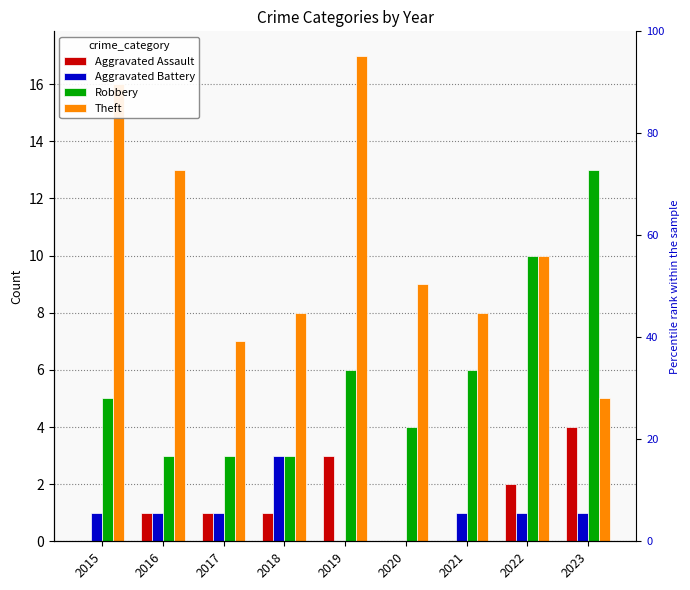

At which label does Theft reach its peak?

2019